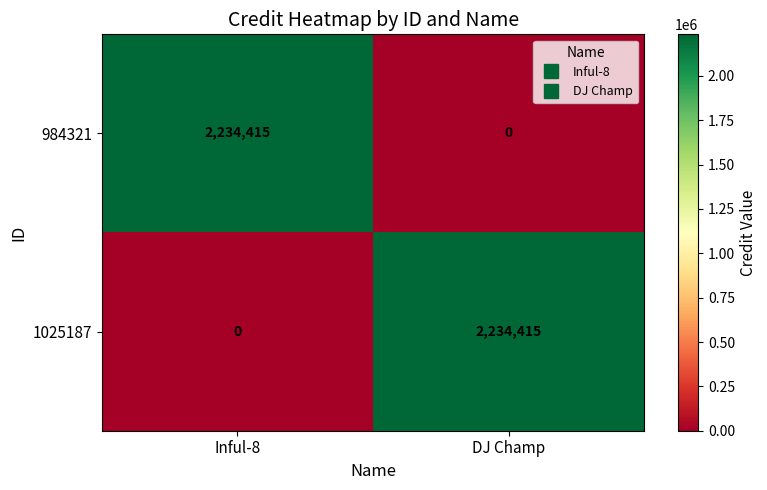

How many distinct data groups are displayed?

2